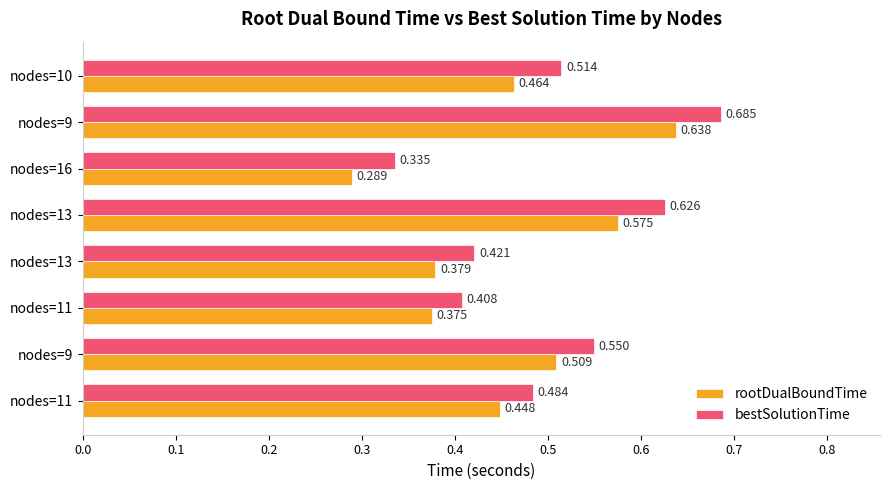

What are all the series names shown in the legend?

rootDualBoundTime, bestSolutionTime